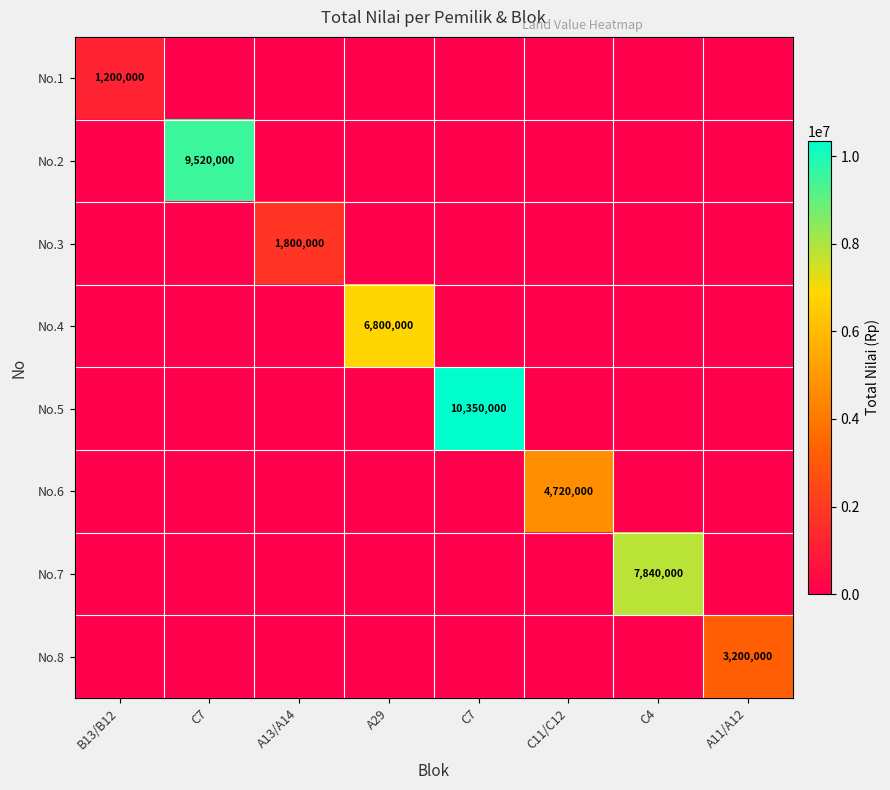

The value of No.7 at C11/C12 is 4604915. True or false?

False